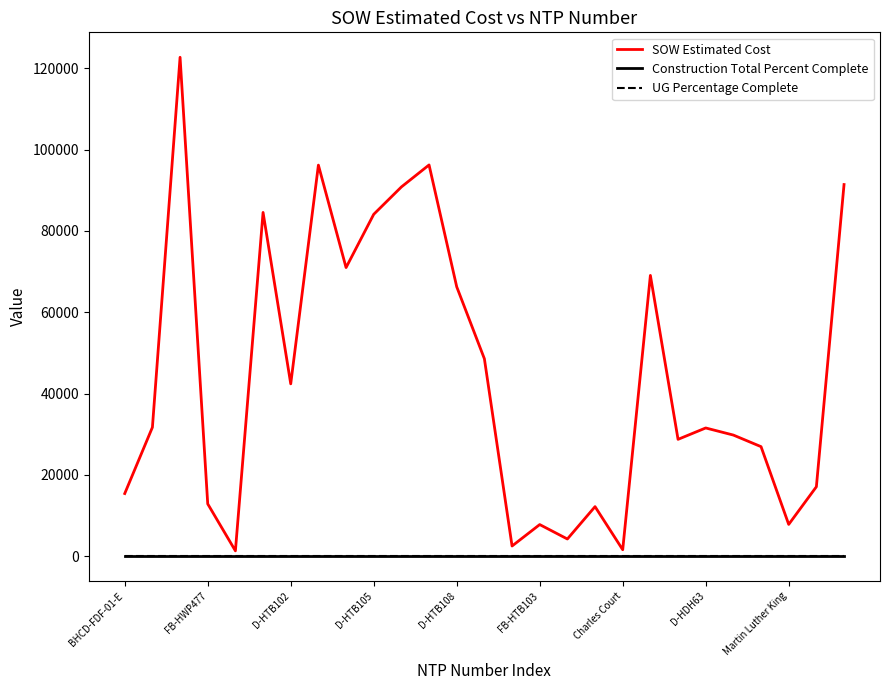

Does the chart display data point markers on the line(s)?

No